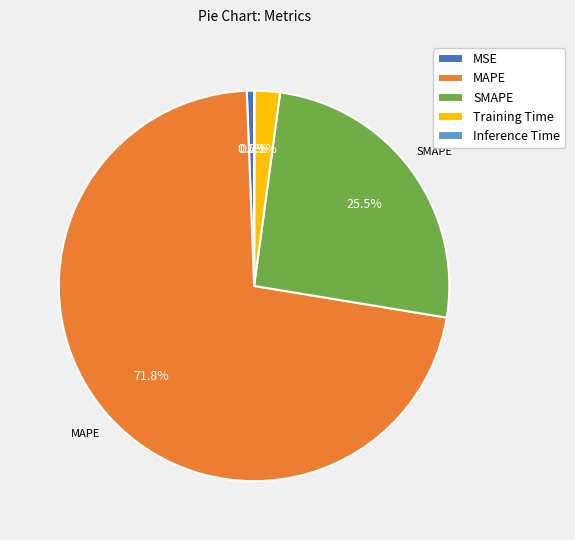

Which slice represents more than half of the pie?

MAPE